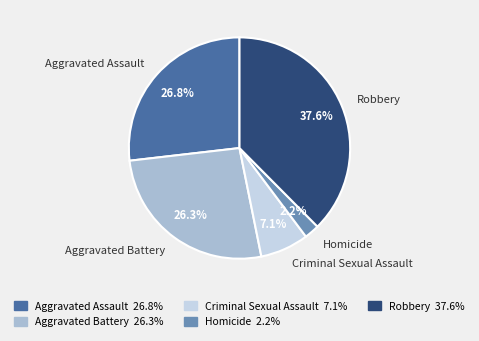

Is there a majority slice in this chart?

No